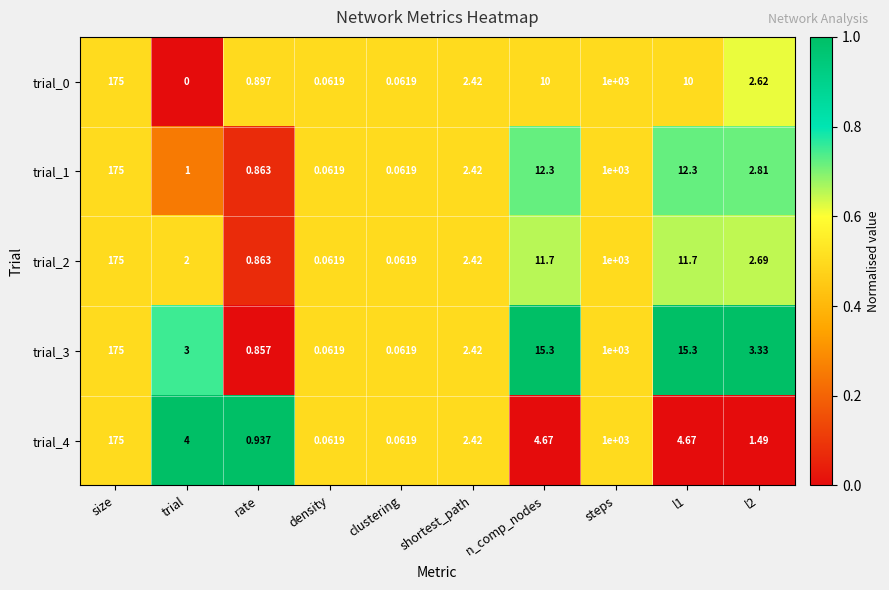

At how many categories does at least one series exceed 0?

10